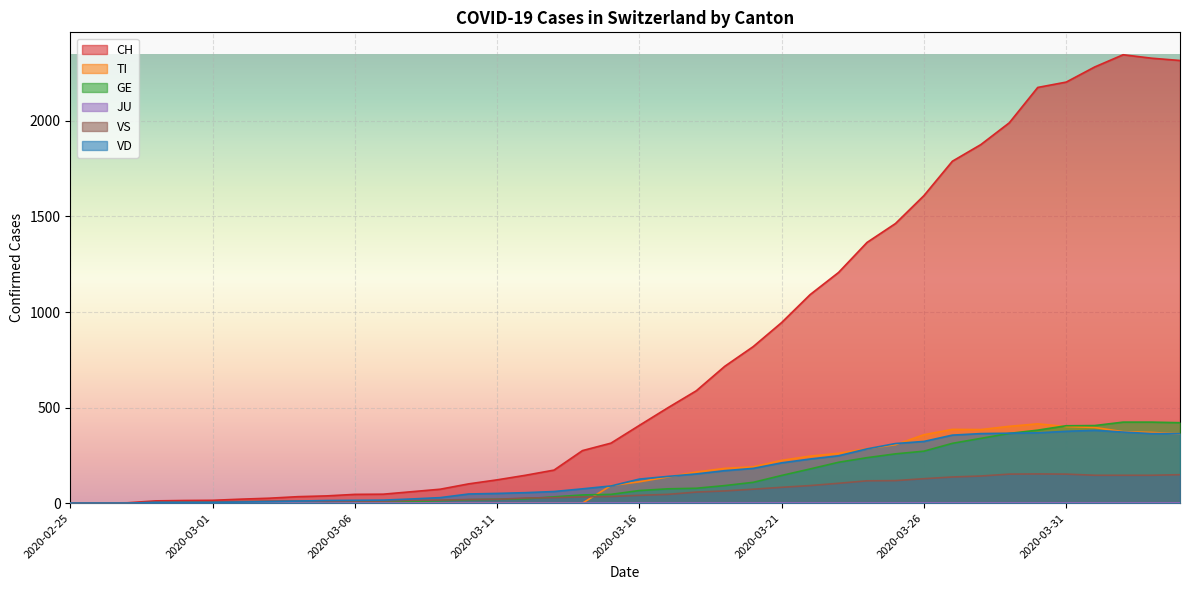

What is the greatest value displayed?

2346